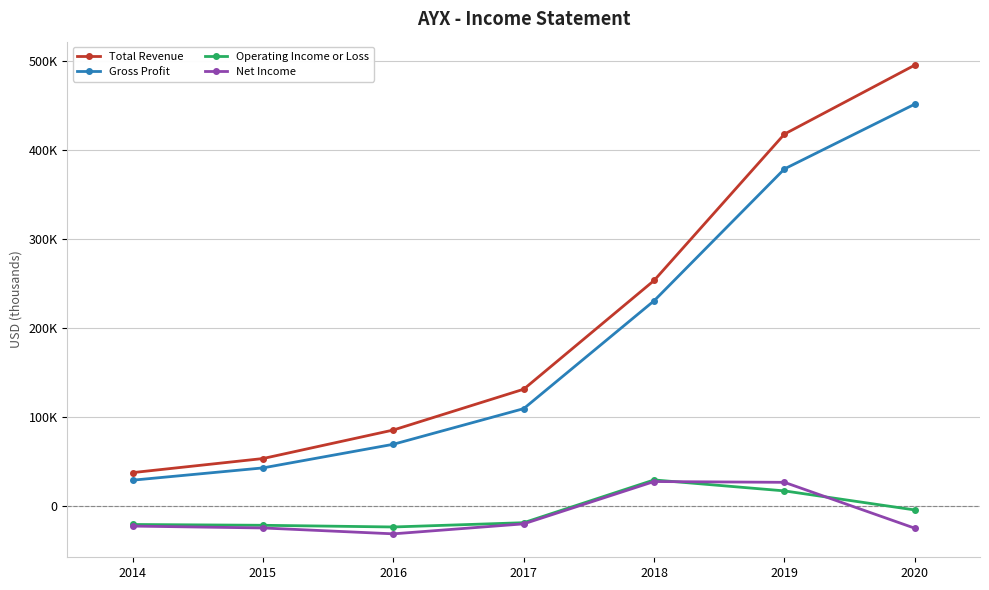

What is the minimum value for Total Revenue?

38000